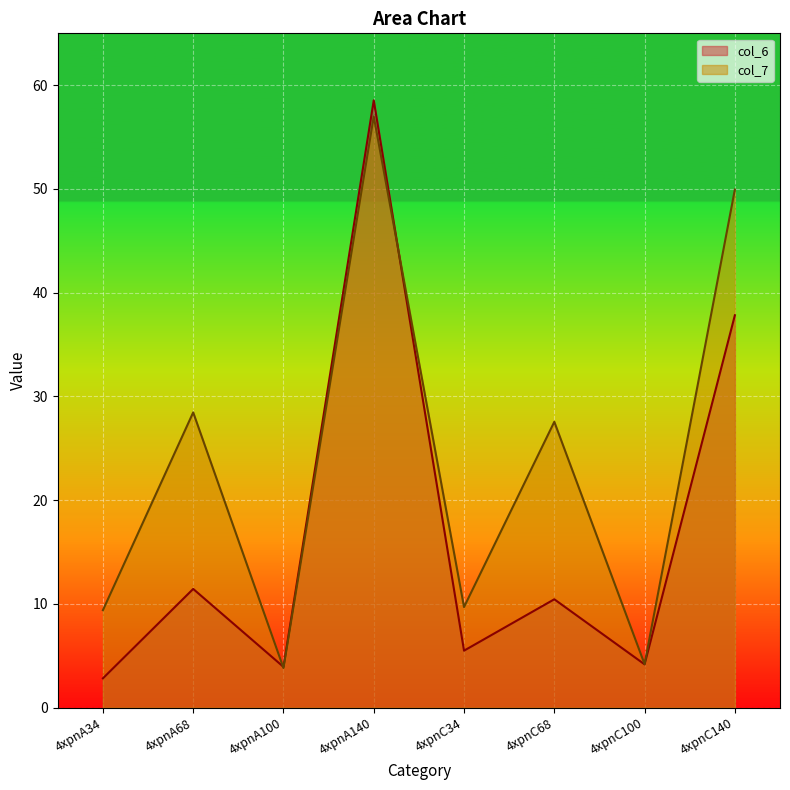

How many times do col_6 and col_7 cross each other?

2